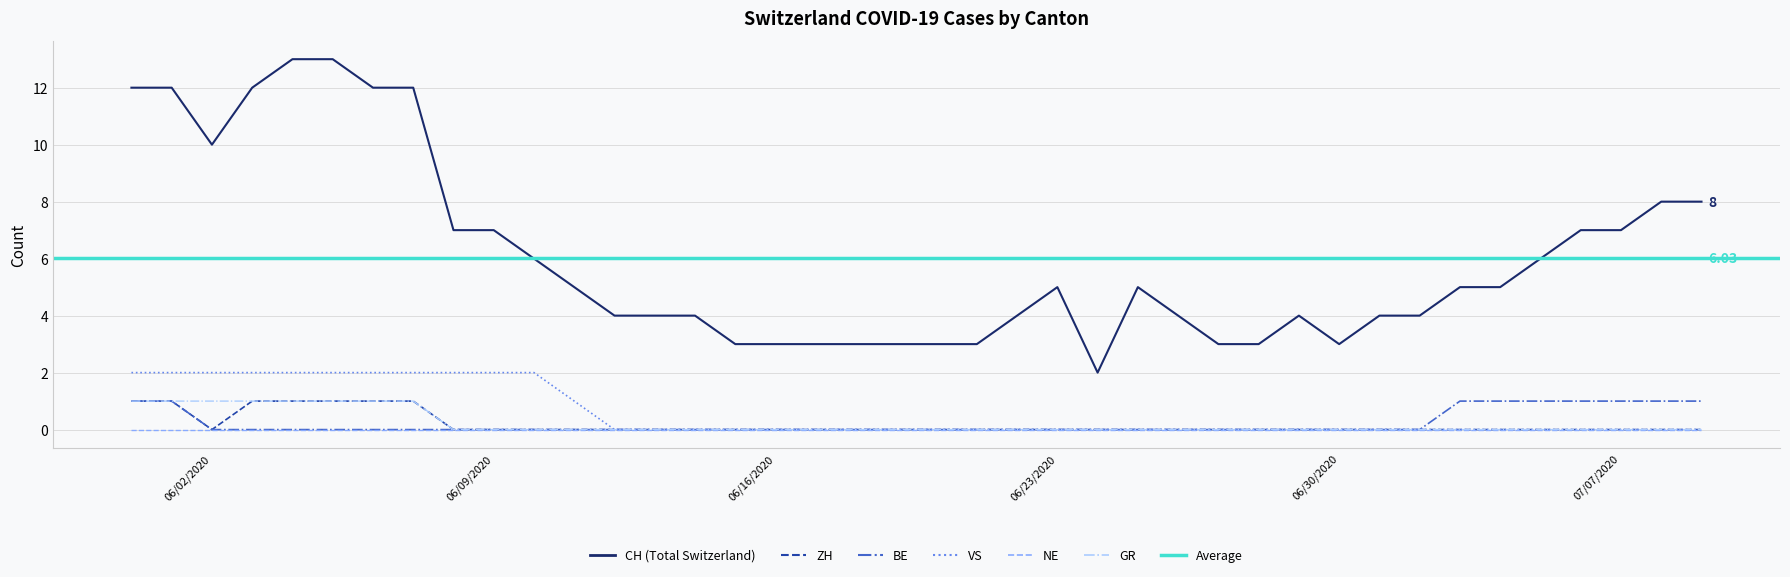

Count the number of categories in the chart.

40